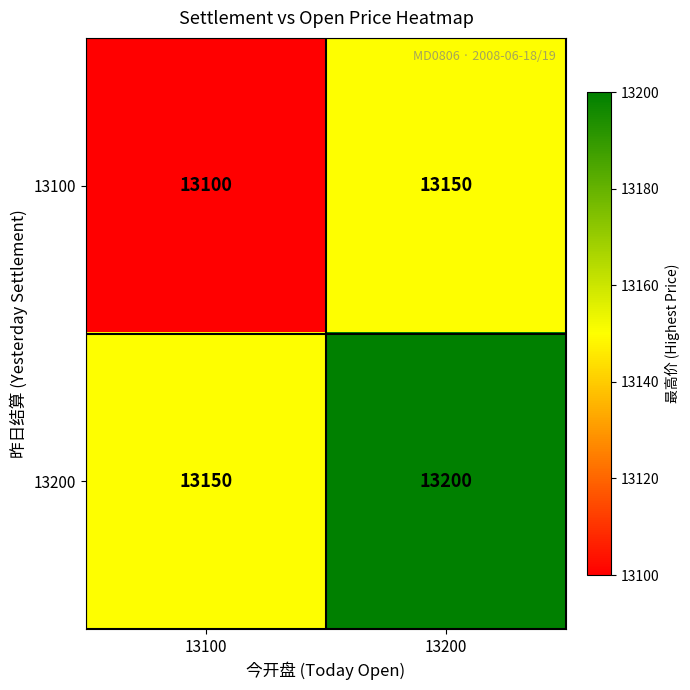

Reading right to left, what are all the values shown in this chart?

13100: 13150	13100
13200: 13200	13150